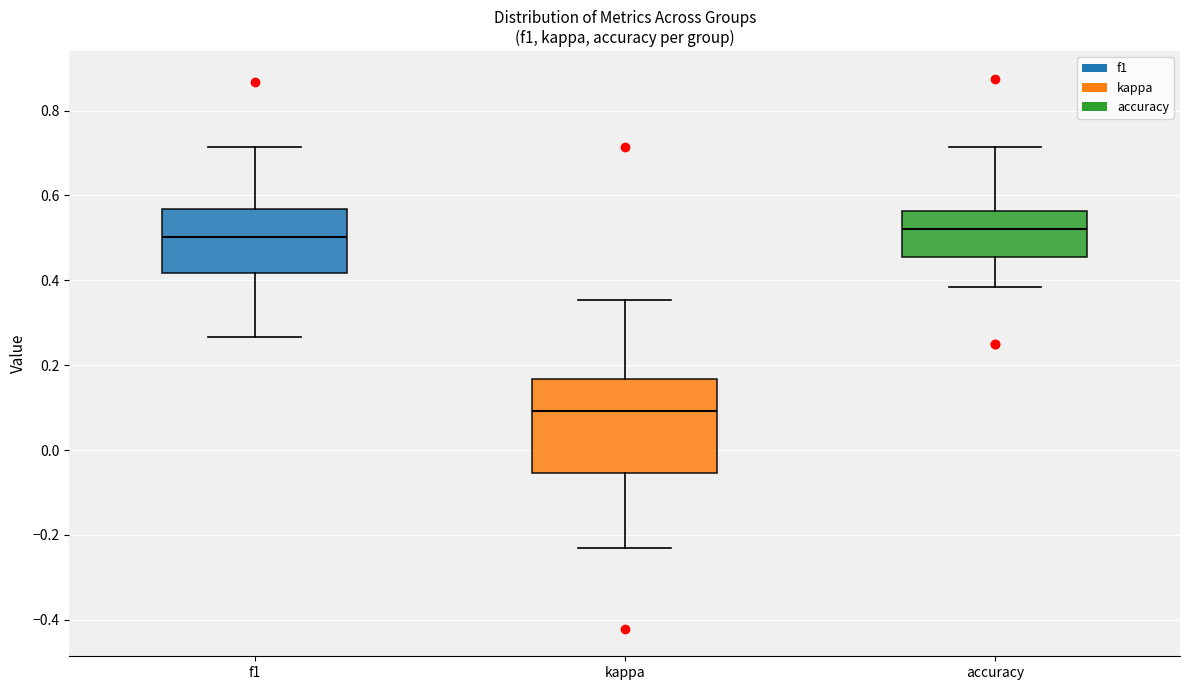

Reading left to right, read every box against the y-axis: the position of its median line, the range the box covers, and the ends of its whiskers. The values are not printed on the chart, so give them approximately, as read against the axis.

f1: median 0.50, box 0.42 to 0.56, whiskers 0.26 to 0.72
kappa: median 0.10, box -0.06 to 0.16, whiskers -0.24 to 0.36
accuracy: median 0.52, box 0.46 to 0.56, whiskers 0.38 to 0.72